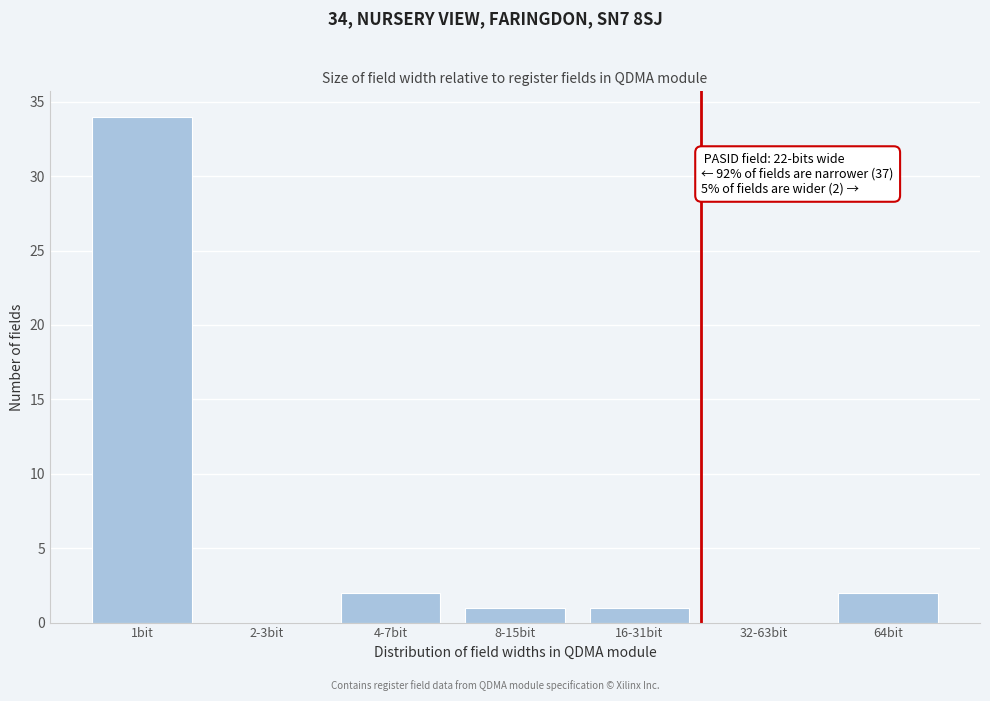

Reading left to right, what are all the values shown in this chart?

1bit=34	2-3bit=0	4-7bit=2	8-15bit=1	16-31bit=1	32-63bit=0	64bit=2